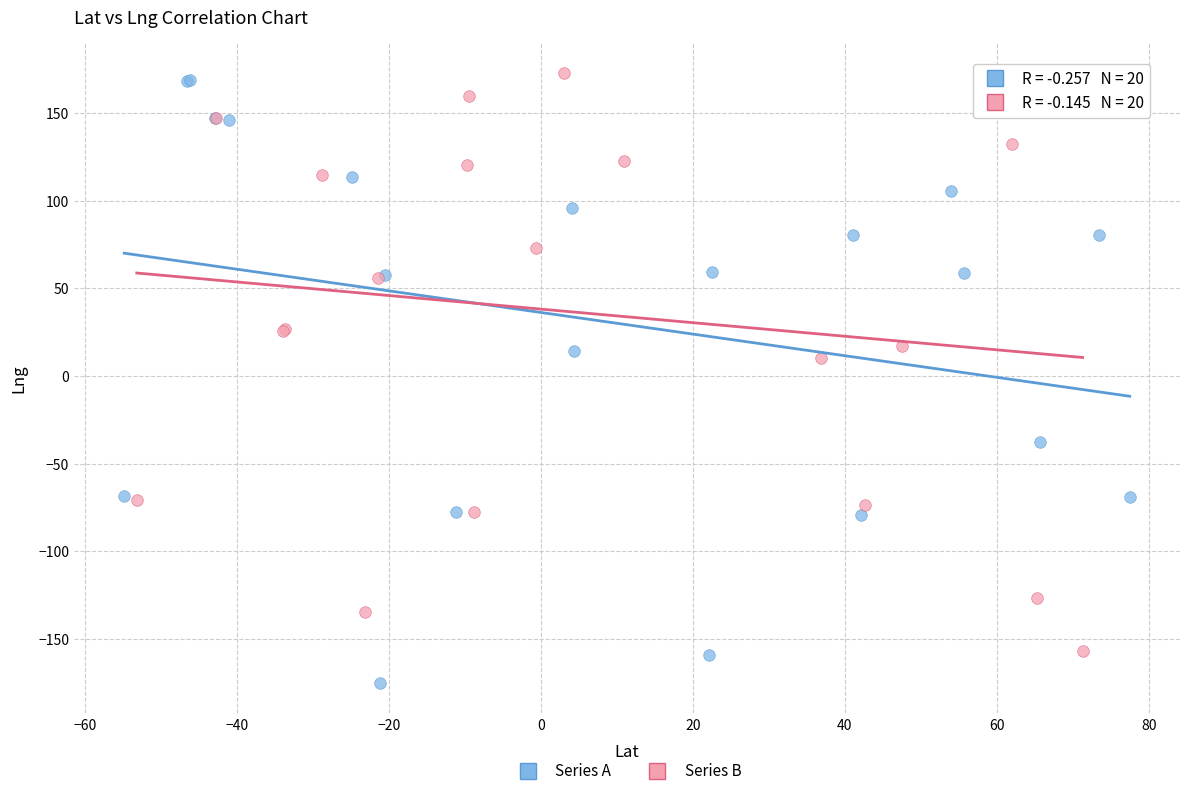

Which series contains the highest Y value?

Series B